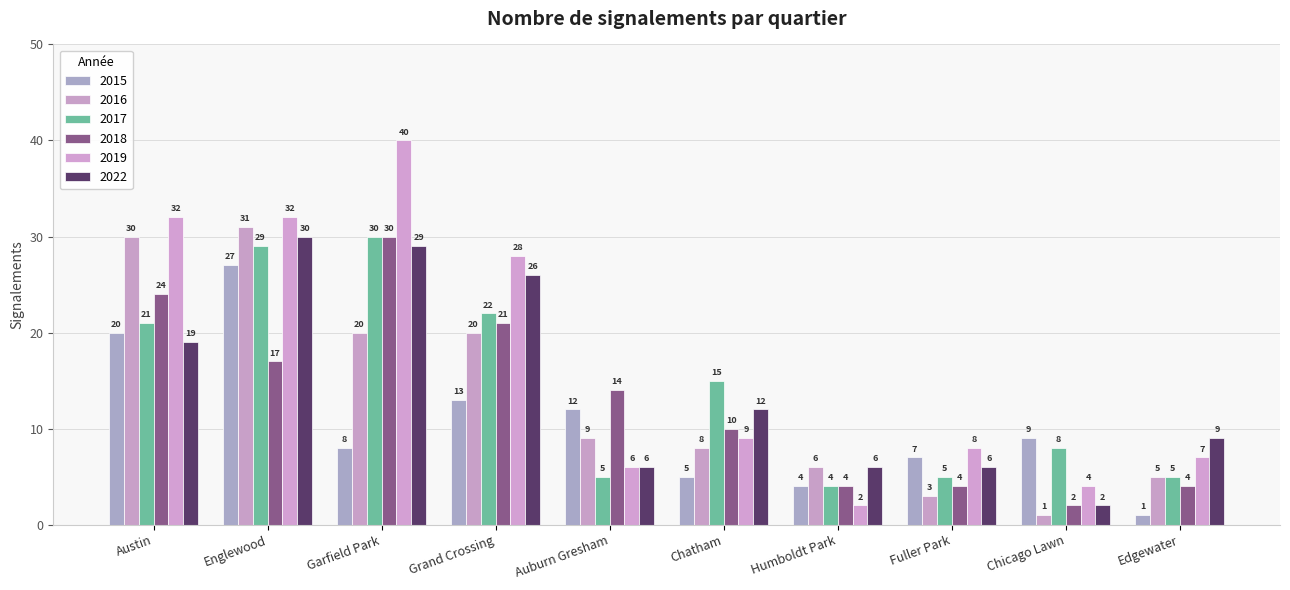

What are all the series names shown in the legend?

2015, 2016, 2017, 2018, 2019, 2022